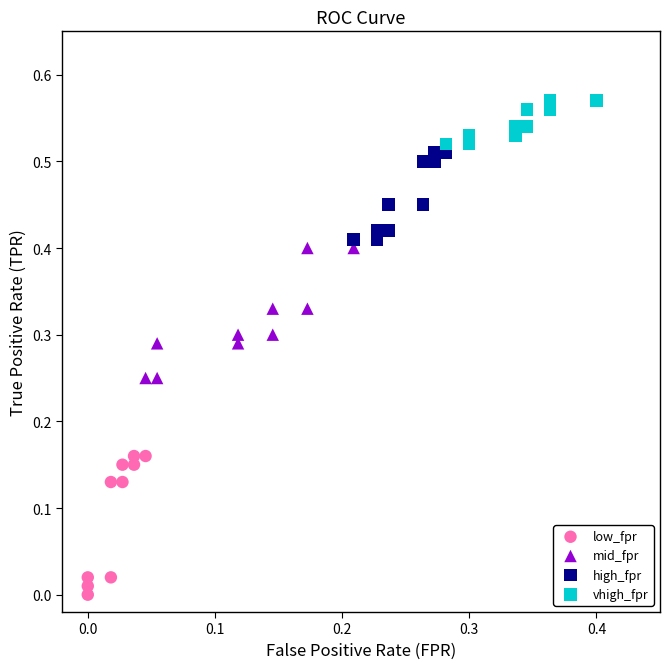

Which series contains the highest Y value?

vhigh_fpr